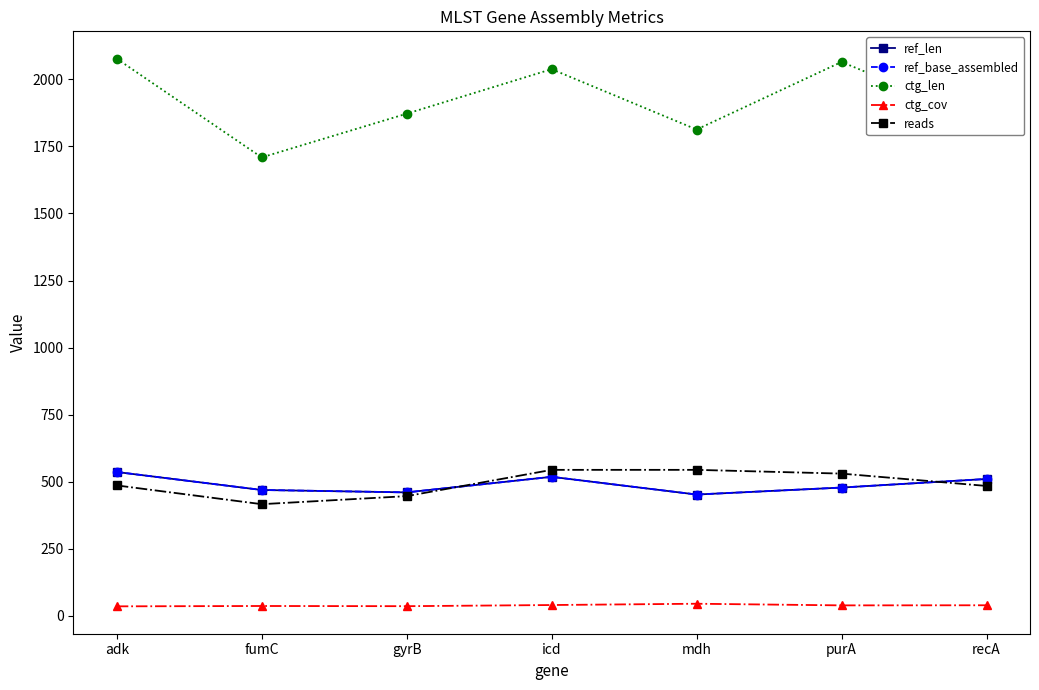

How many lines are shown in the chart?

5